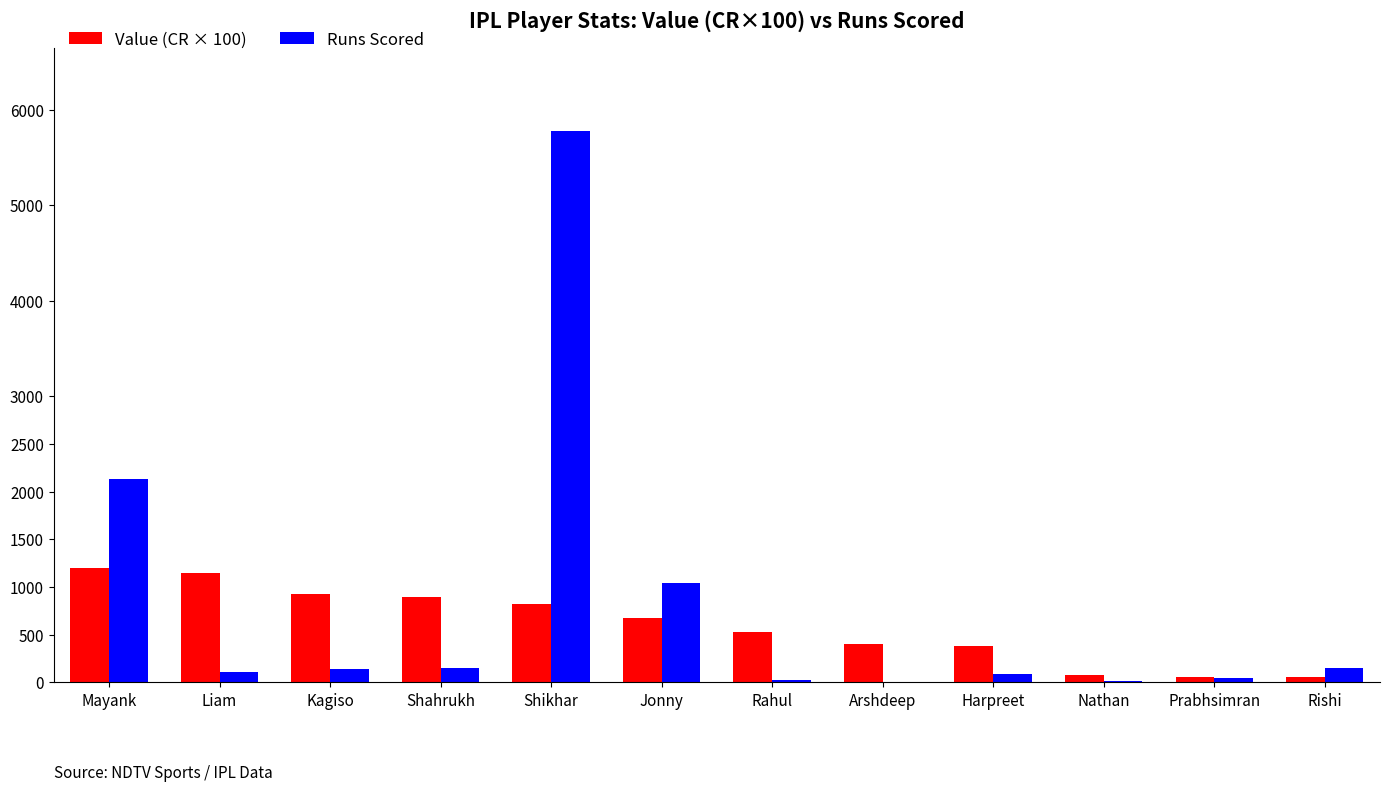

What is the sum of all Value (CR × 100) values?

7170.0